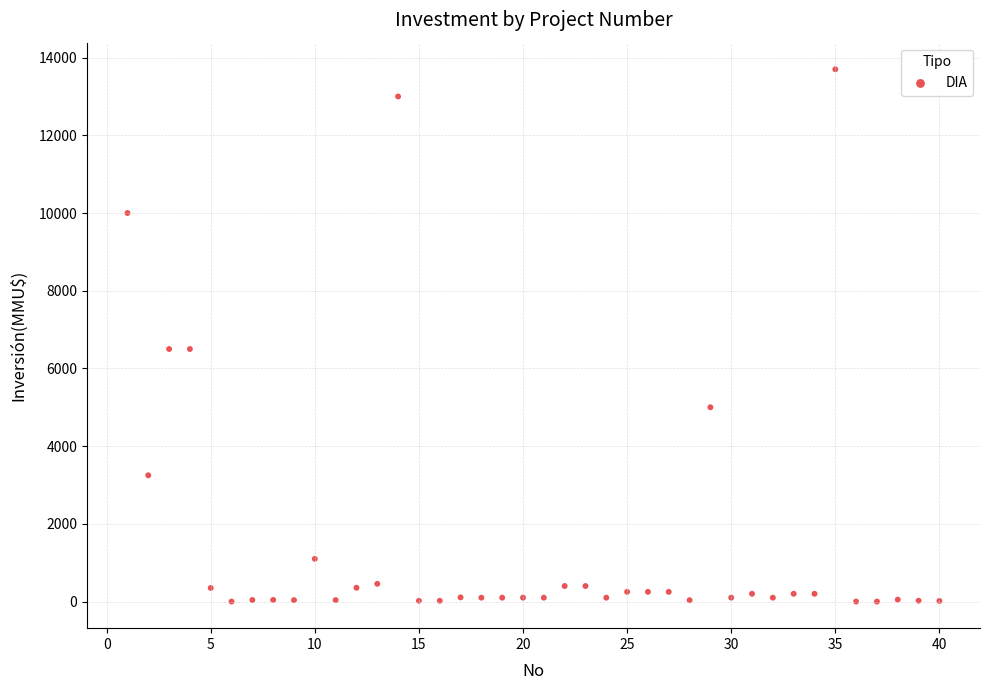

What is the range of Y values (max minus min)?

13700